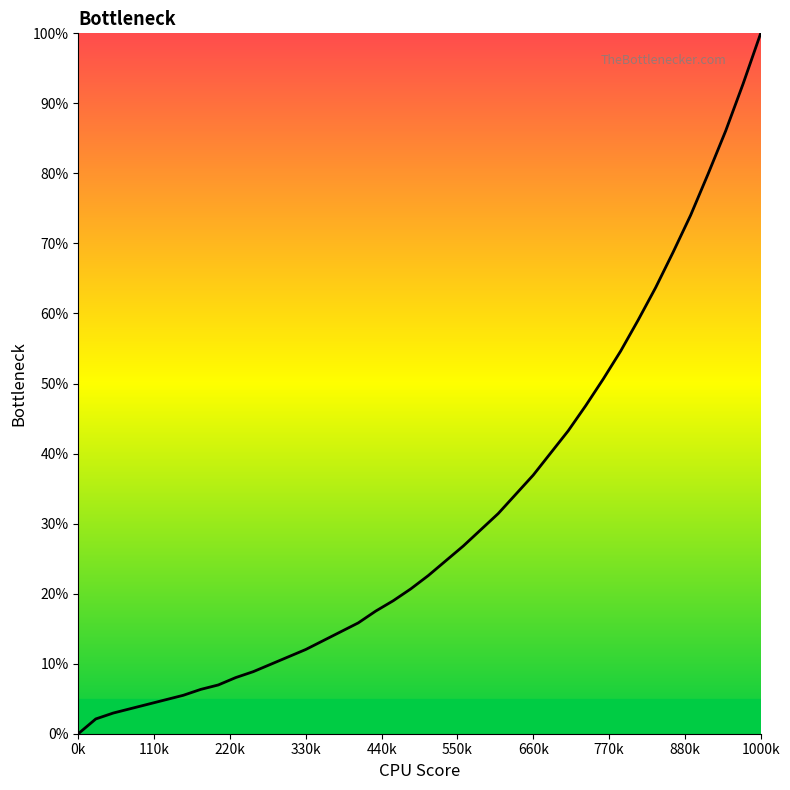

How many series are shown in this chart?

1